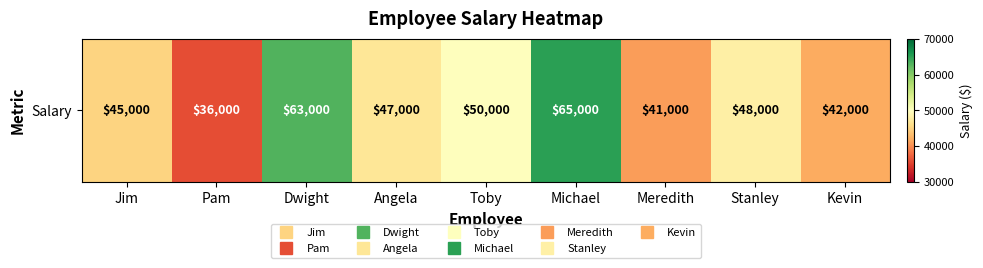

Reading left to right, transcribe all the data shown in this chart.

45000	36000	63000	47000	50000	65000	41000	48000	42000